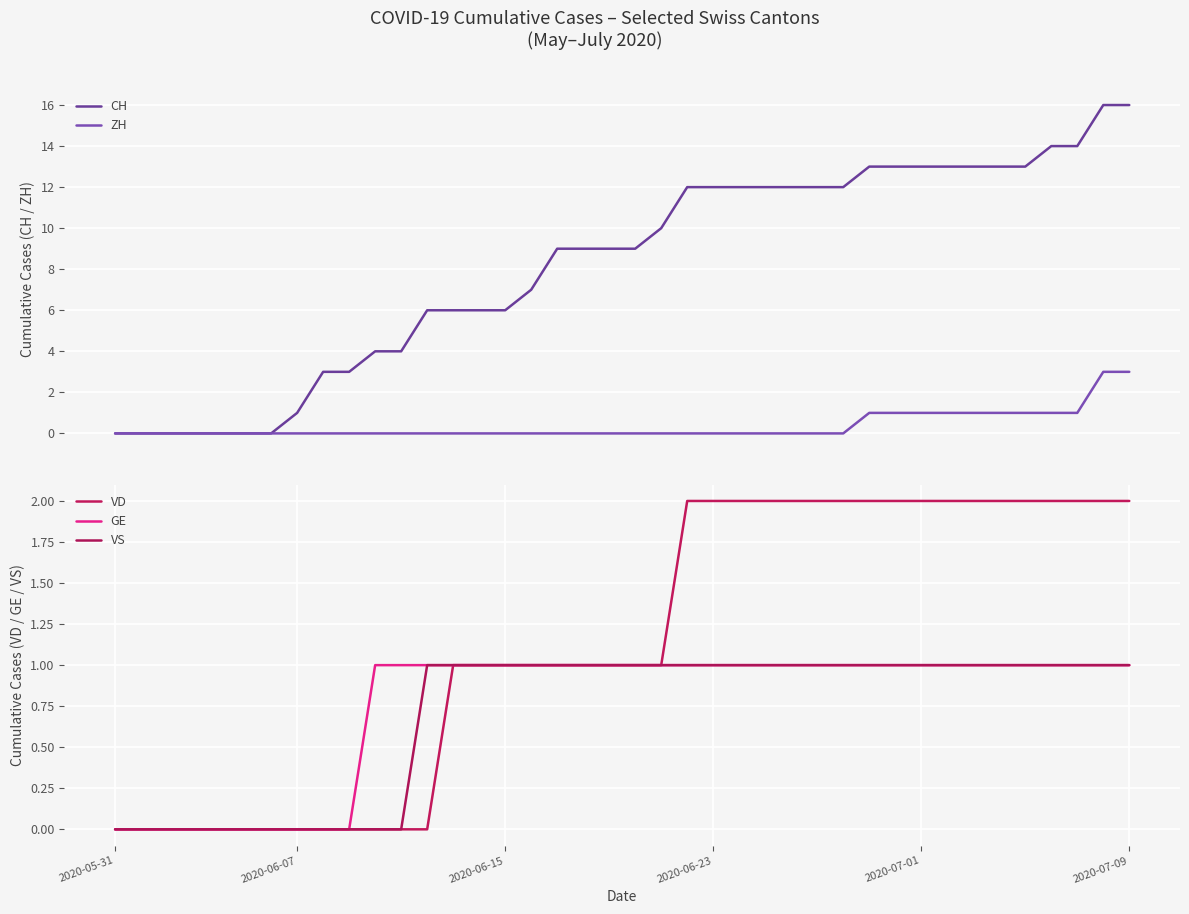

The VD series shows 3 at 27. True or false?

False